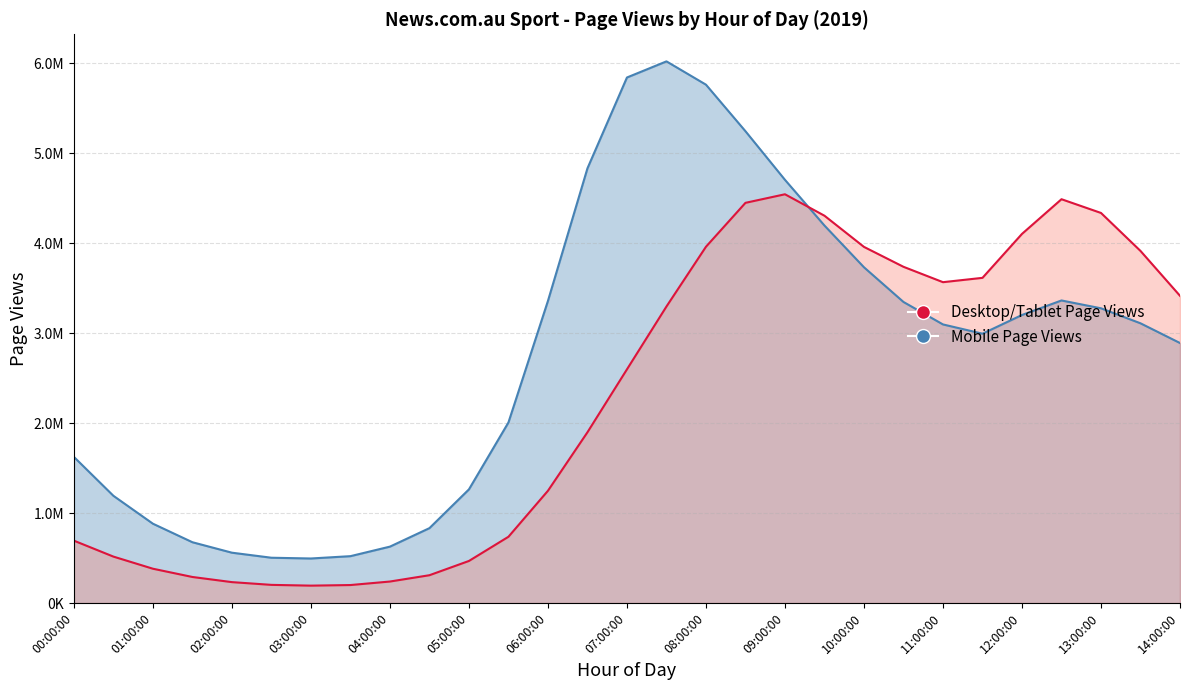

True or false: Mobile Page Views has a value of 675865 at 01:30:00.

True